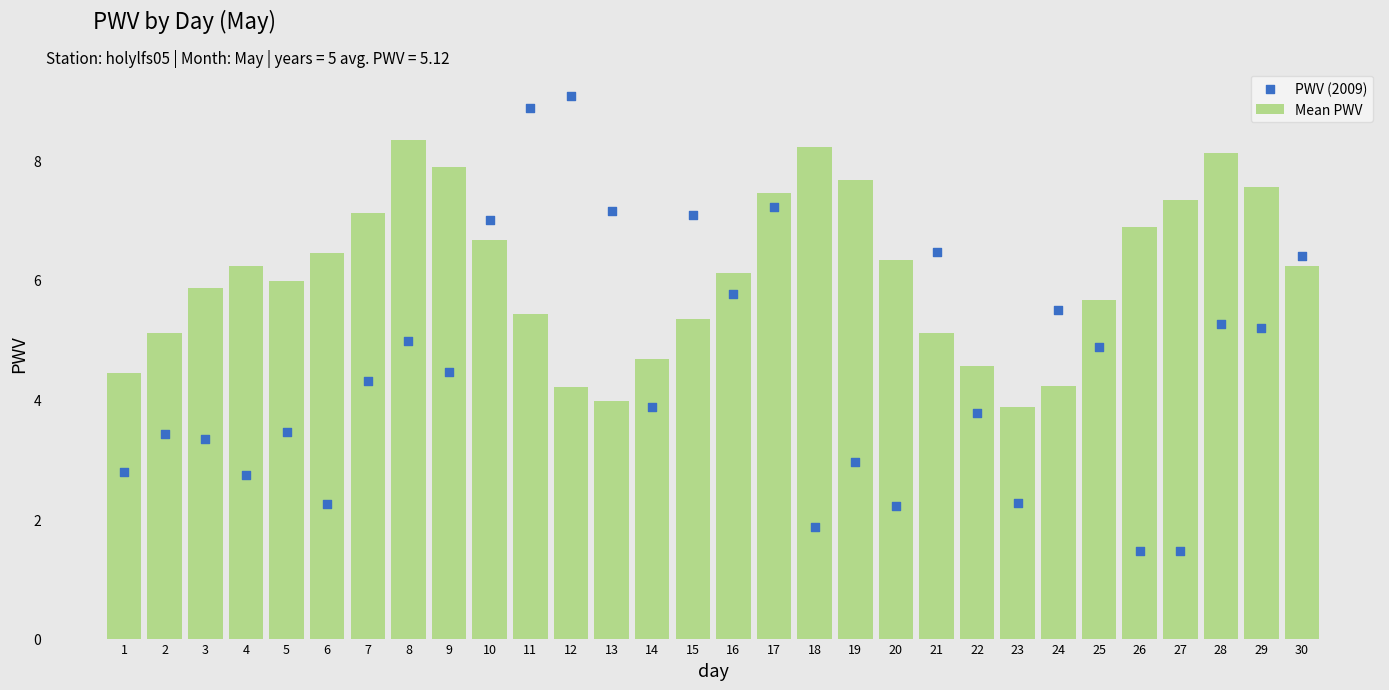

What is the total value across all series at 24?

9.7